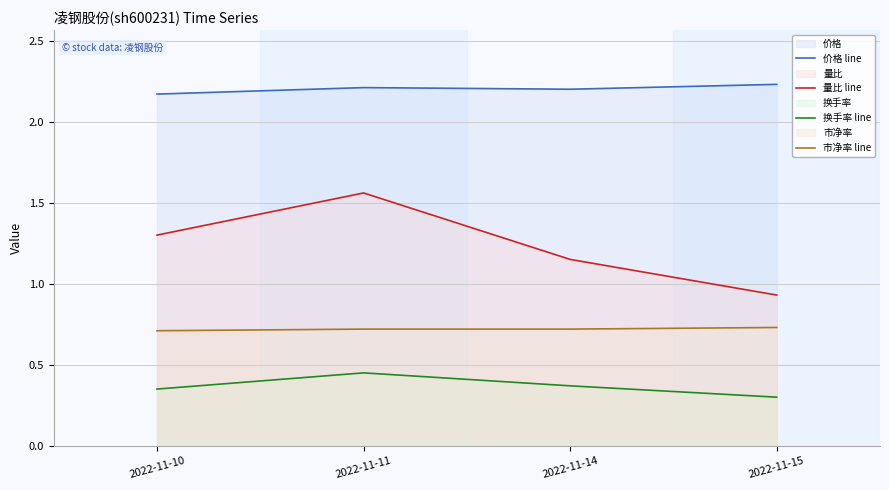

The value of 换手率 line at 2022-11-14 is 0.6. True or false?

False